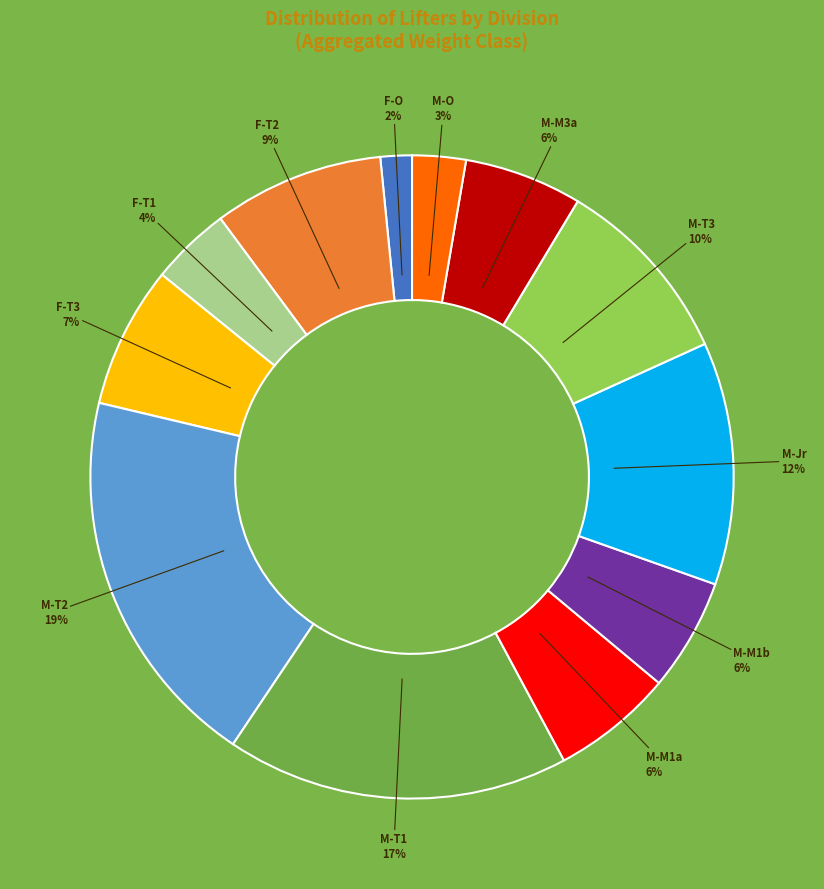

To the nearest percent, what is the average slice percentage?

8%